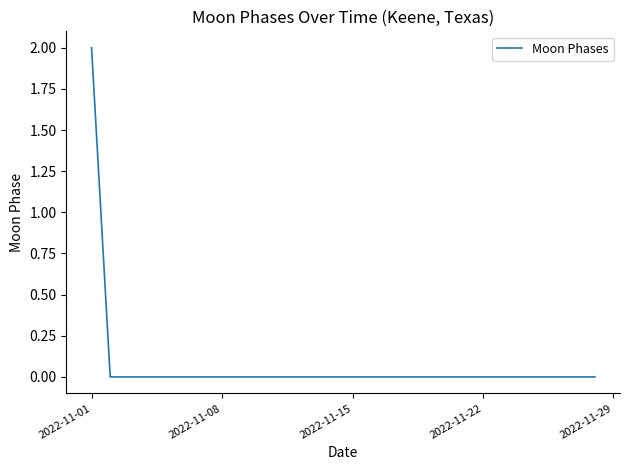

Count the values in the range 0 to 1.

27